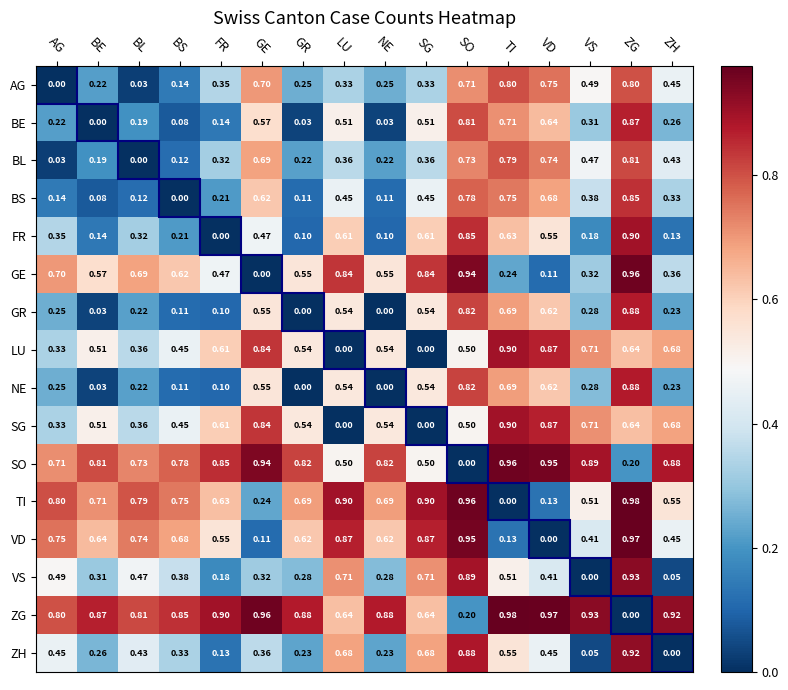

How many data points in SG are above 0?

14